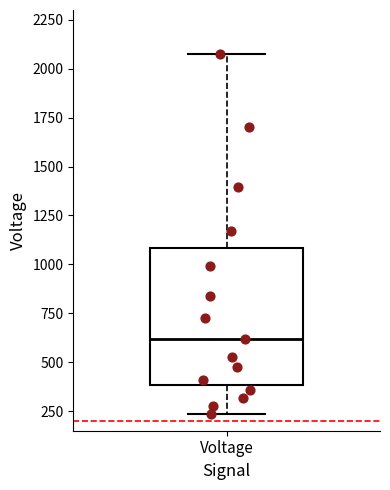

Transcribe this box plot: give where the median line is, the range the box spans, and where the two whiskers end, as read against the y-axis. The values are not printed on the chart, so give them approximately, as read against the axis.

median 600, box 400 to 1100, whiskers 250 to 2050